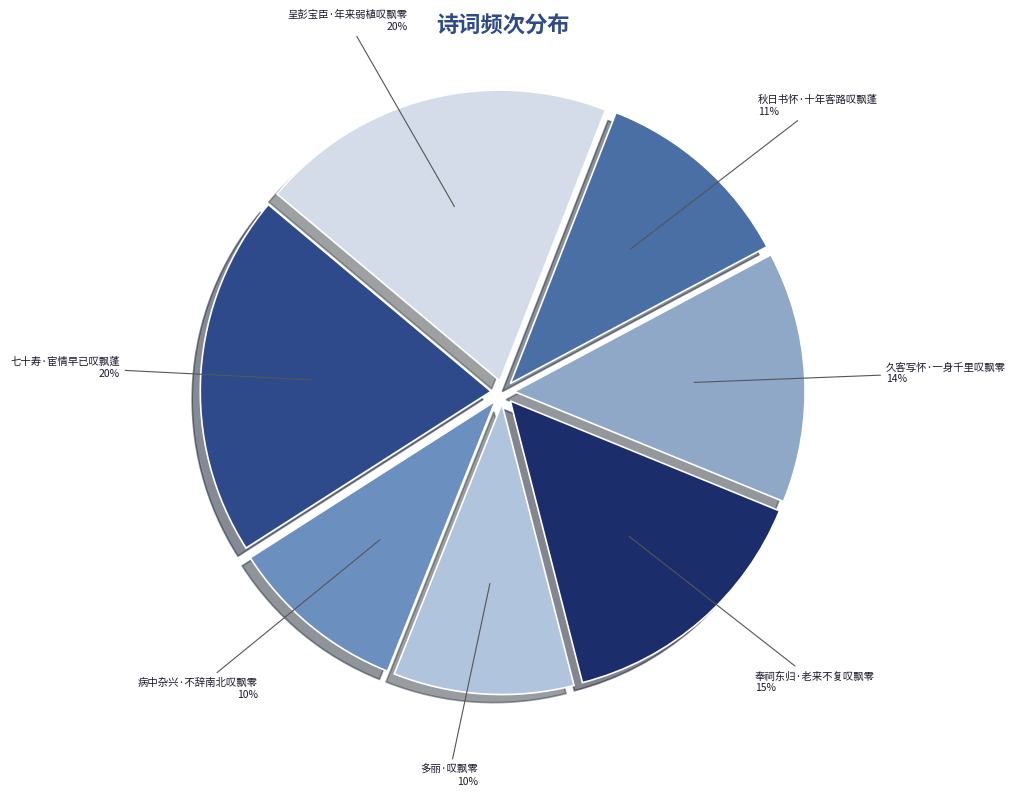

To the nearest percent, what is the difference between the largest and smallest slice percentages?

10%